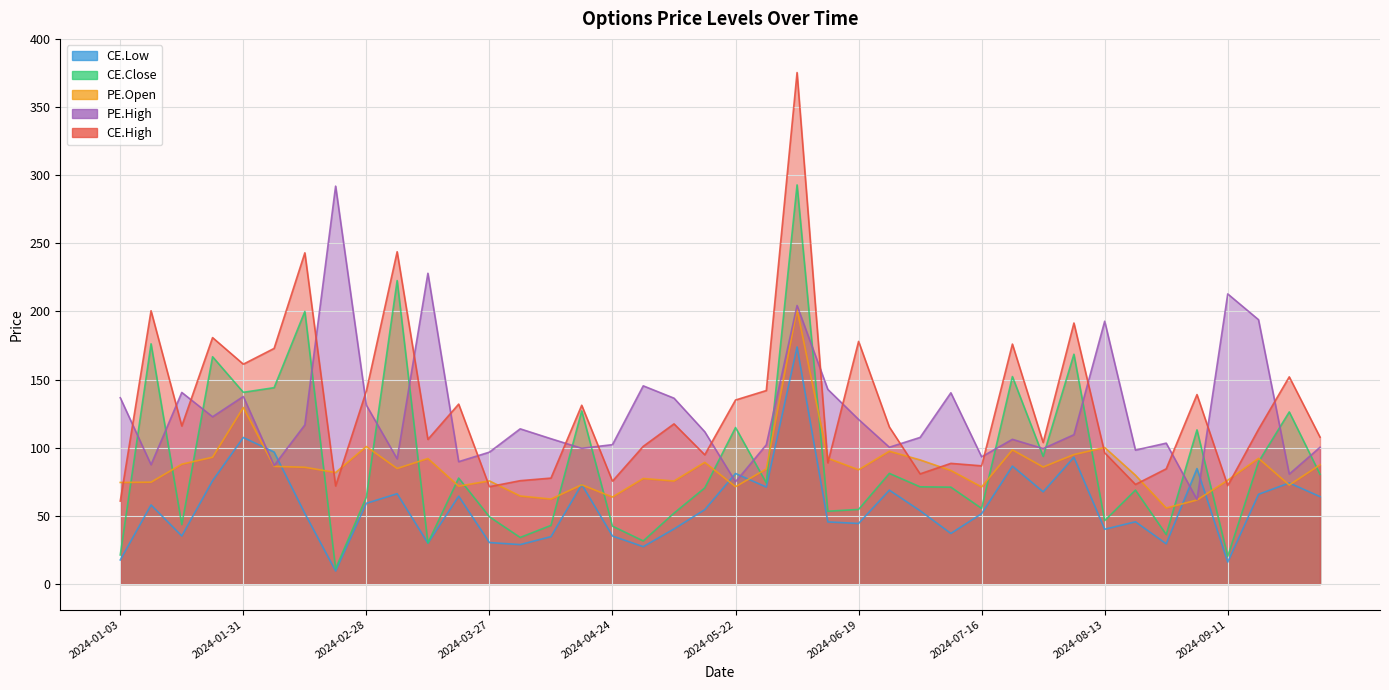

After their last crossing, which series has the higher values: PE.High or CE.Low?

PE.High